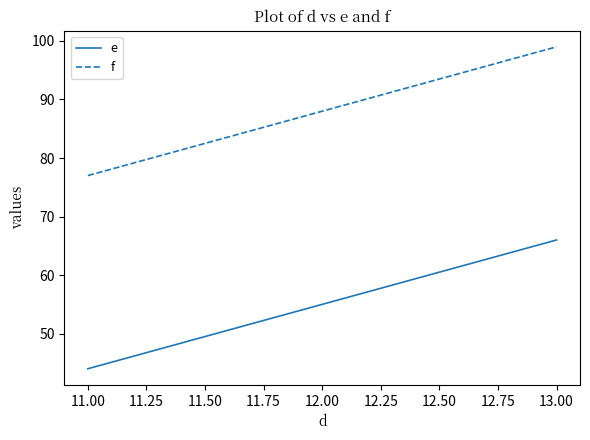

At which category is the sum across all series the highest?

13.00